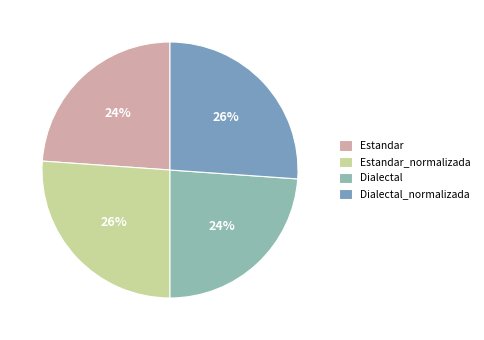

Is it true that Estandar_normalizada is 26% of the pie?

True